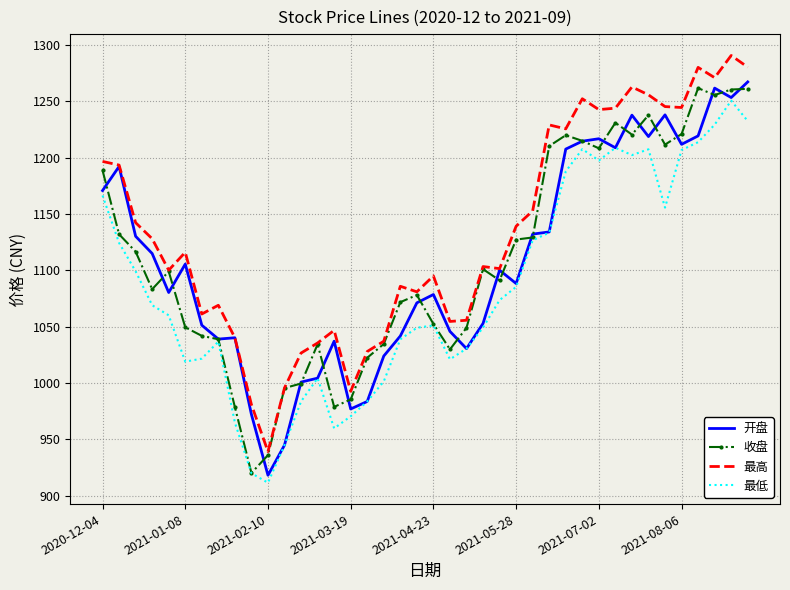

Which series has the largest total across all categories?

最高